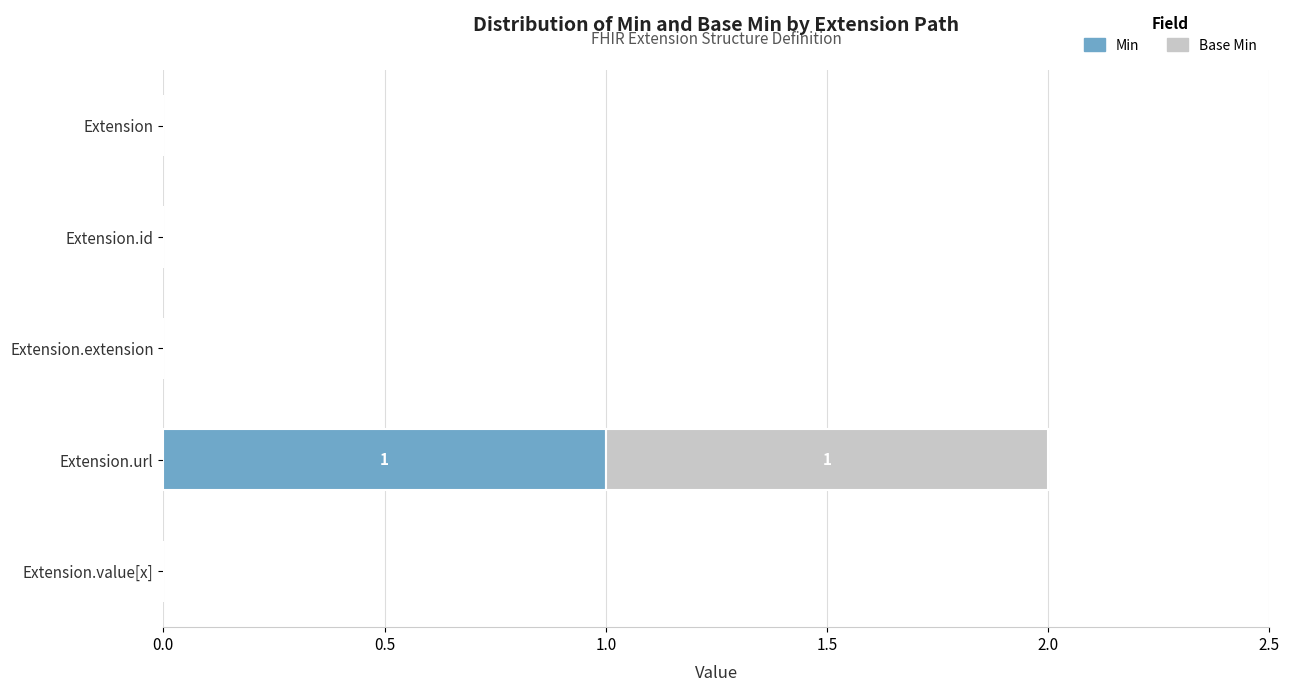

The Min series shows 0 at Extension.id. True or false?

True